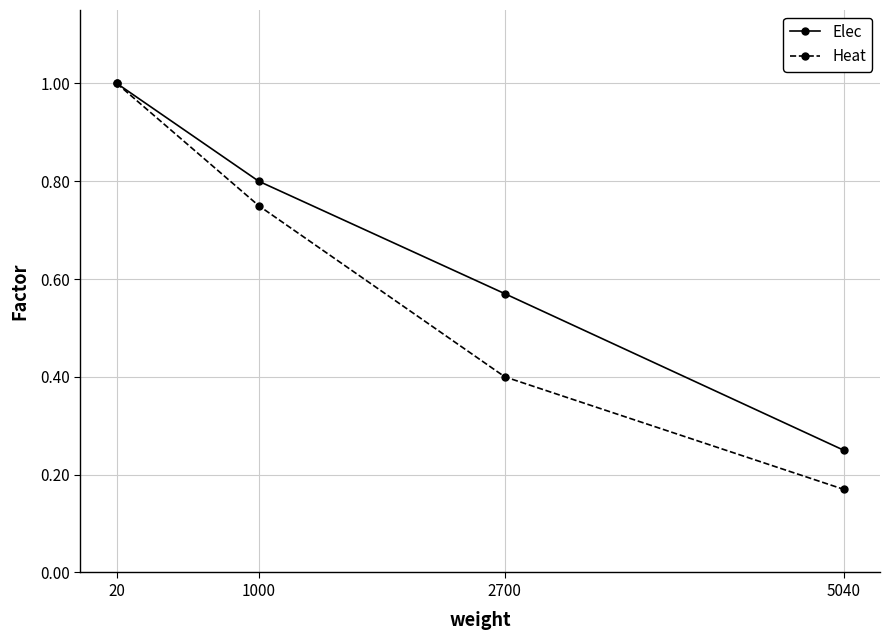

At which category is the sum across all series the highest?

20